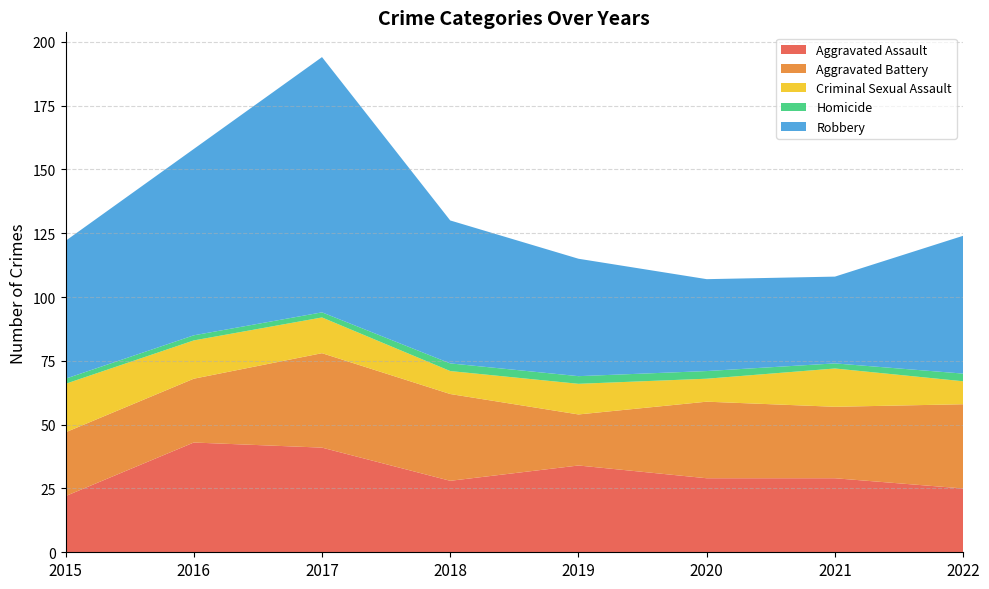

Reading left to right, transcribe all the data shown in this chart.

Aggravated Assault: 22	43	41	28	34	29	29	25
Aggravated Battery: 25	25	37	34	20	30	28	33
Criminal Sexual Assault: 19	15	14	9	12	9	15	9
Homicide: 2	2	2	3	3	3	2	3
Robbery: 54	73	100	56	46	36	34	54